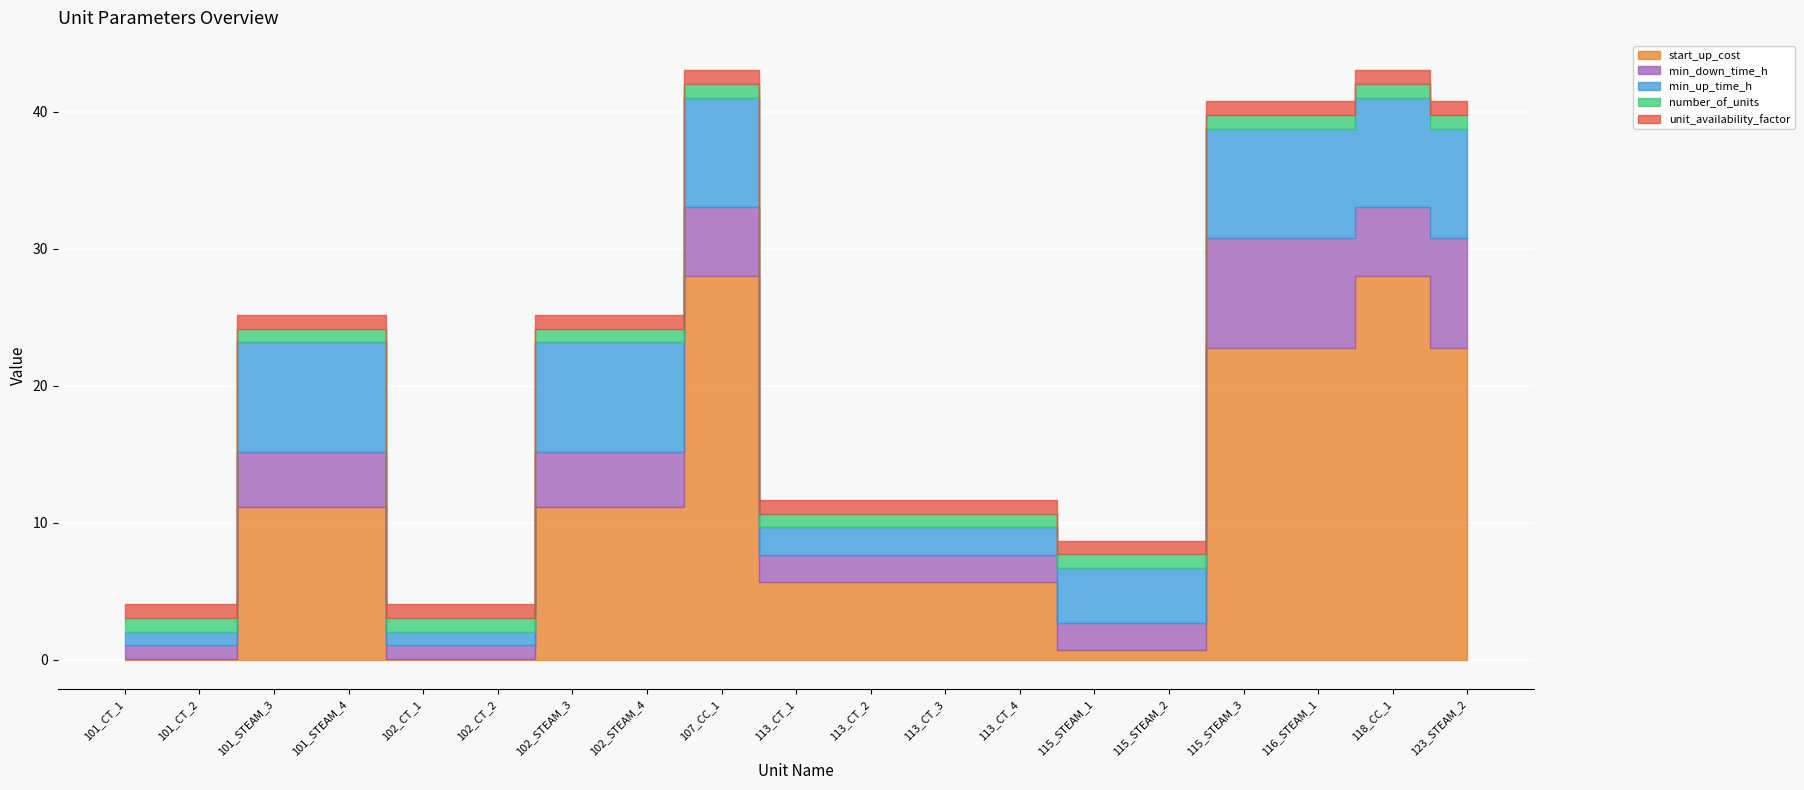

Reading right to left, what are all the values shown in this chart?

start_up_cost: 22.8	28.0	22.8	22.8	0.7	0.7	5.7	5.7	5.7	5.7	28.0	11.2	11.2	0.1	0.1	11.2	11.2	0.1	0.1
min_down_time_h: 8.0	5.0	8.0	8.0	2.0	2.0	2.0	2.0	2.0	2.0	5.0	4.0	4.0	1.0	1.0	4.0	4.0	1.0	1.0
min_up_time_h: 8.0	8.0	8.0	8.0	4.0	4.0	2.0	2.0	2.0	2.0	8.0	8.0	8.0	1.0	1.0	8.0	8.0	1.0	1.0
number_of_units: 1.0	1.0	1.0	1.0	1.0	1.0	1.0	1.0	1.0	1.0	1.0	1.0	1.0	1.0	1.0	1.0	1.0	1.0	1.0
unit_availability_factor: 1.0	1.0	1.0	1.0	1.0	1.0	1.0	1.0	1.0	1.0	1.0	1.0	1.0	1.0	1.0	1.0	1.0	1.0	1.0